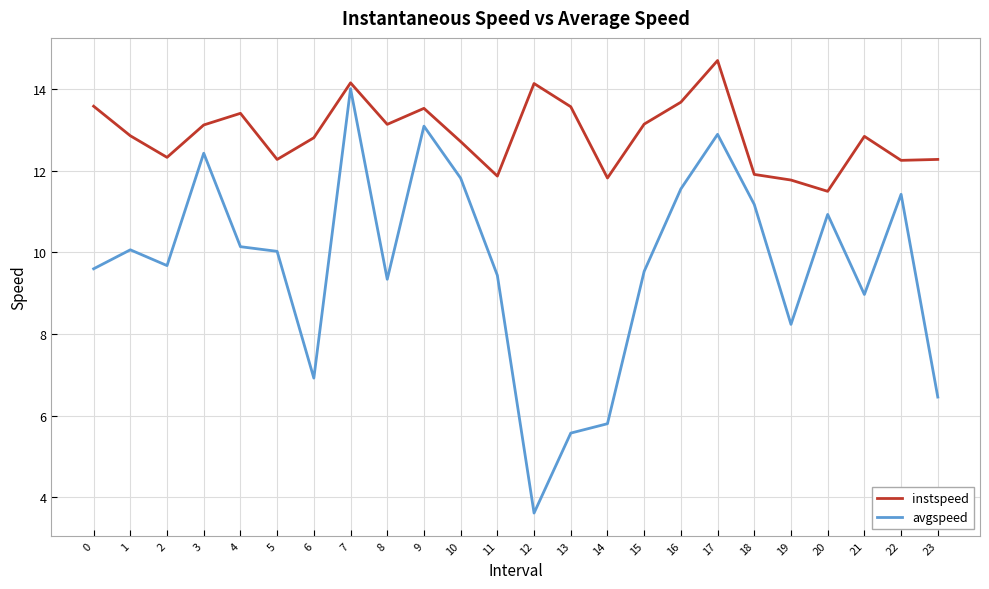

Does the chart have visible grid lines?

Yes